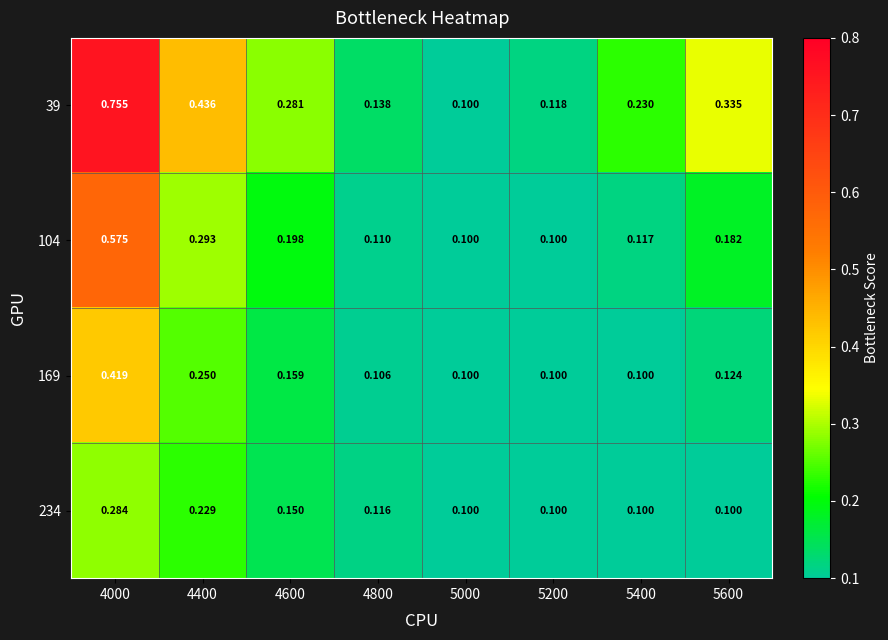

Is the value of 234 at 4000 greater than the value of 169 at 5200?

Yes